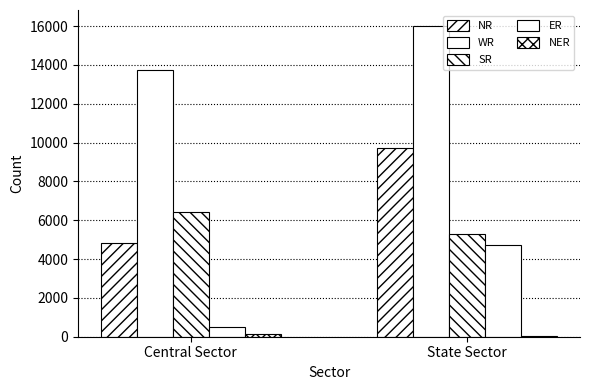

Are the bars grouped side by side (vs. stacked)?

Yes